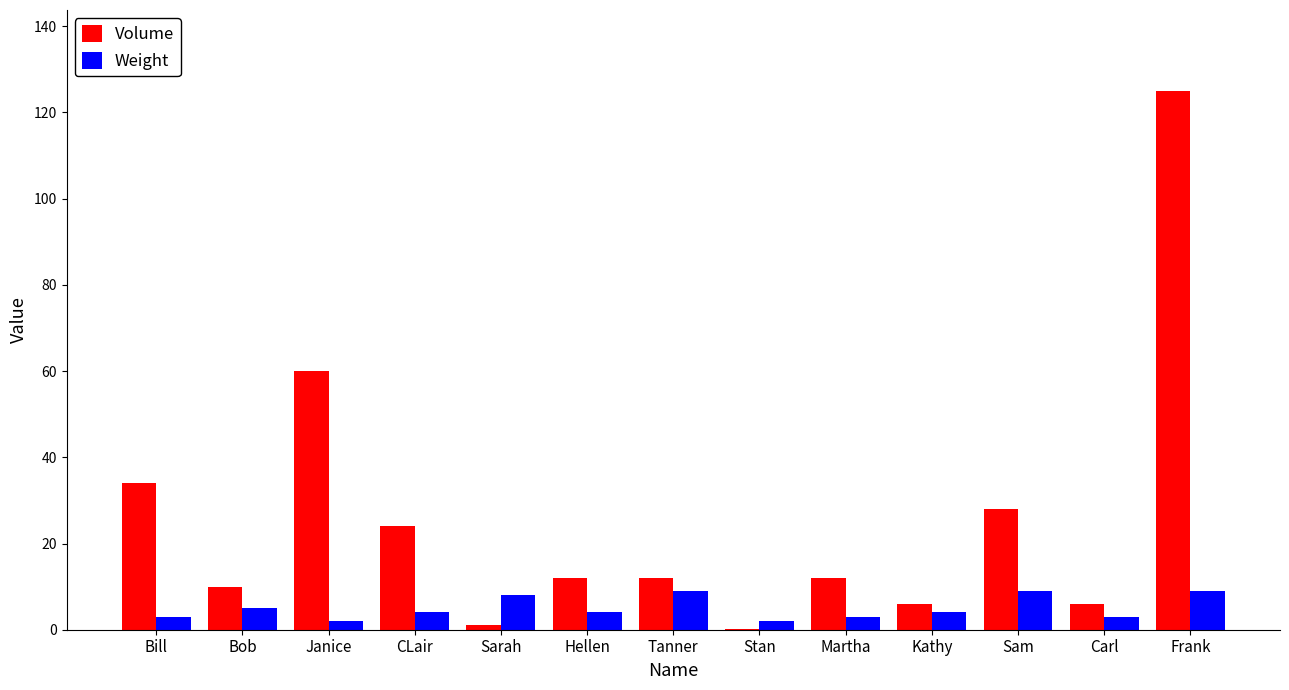

Which series has the largest total across all categories?

Volume